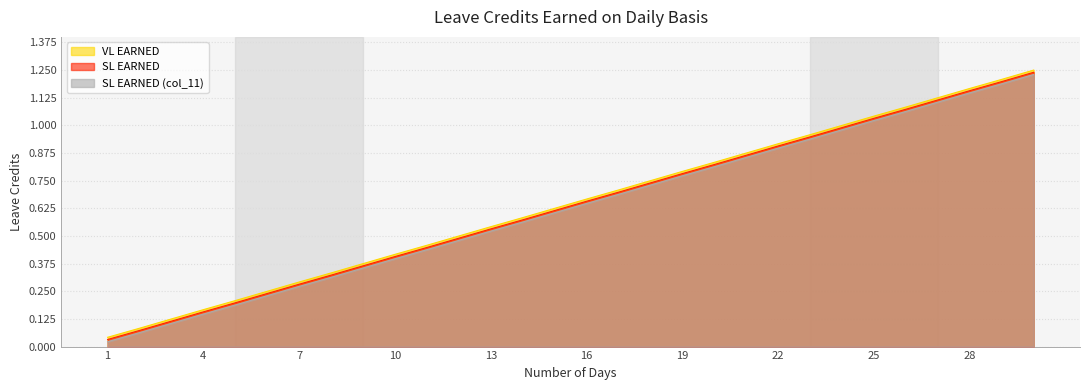

What is the value of the VL EARNED point at the 30th from the left?

1.2